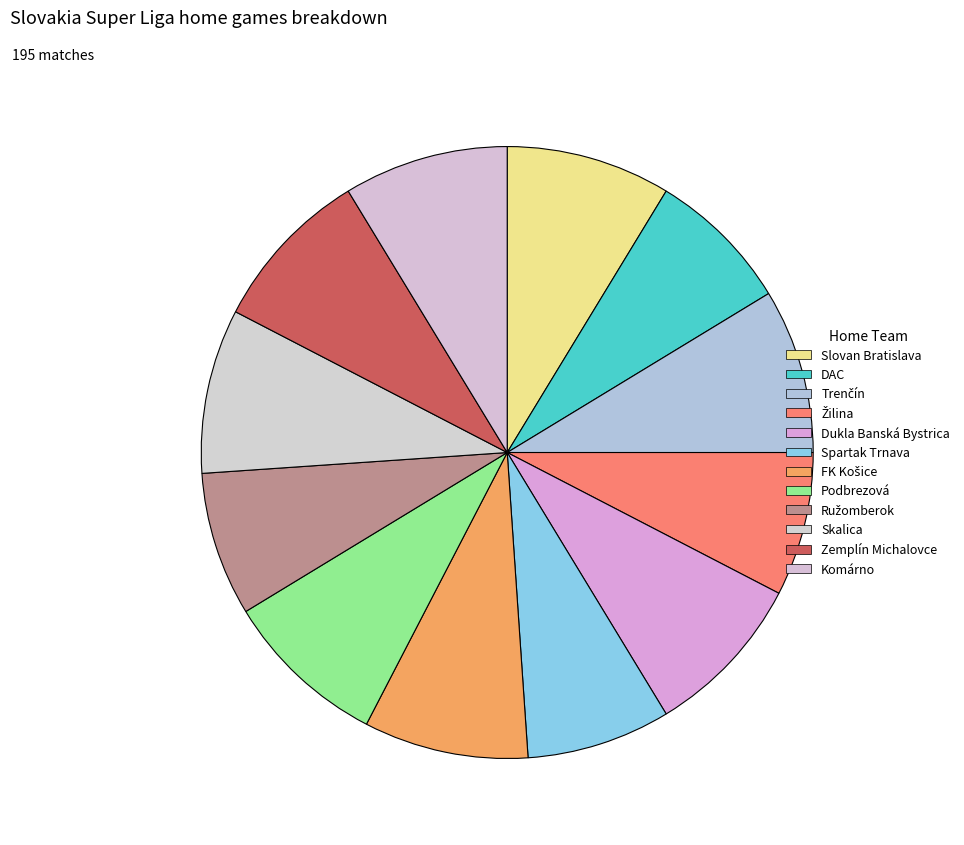

What is the total percentage of Trenčín and Spartak Trnava?

16.3%